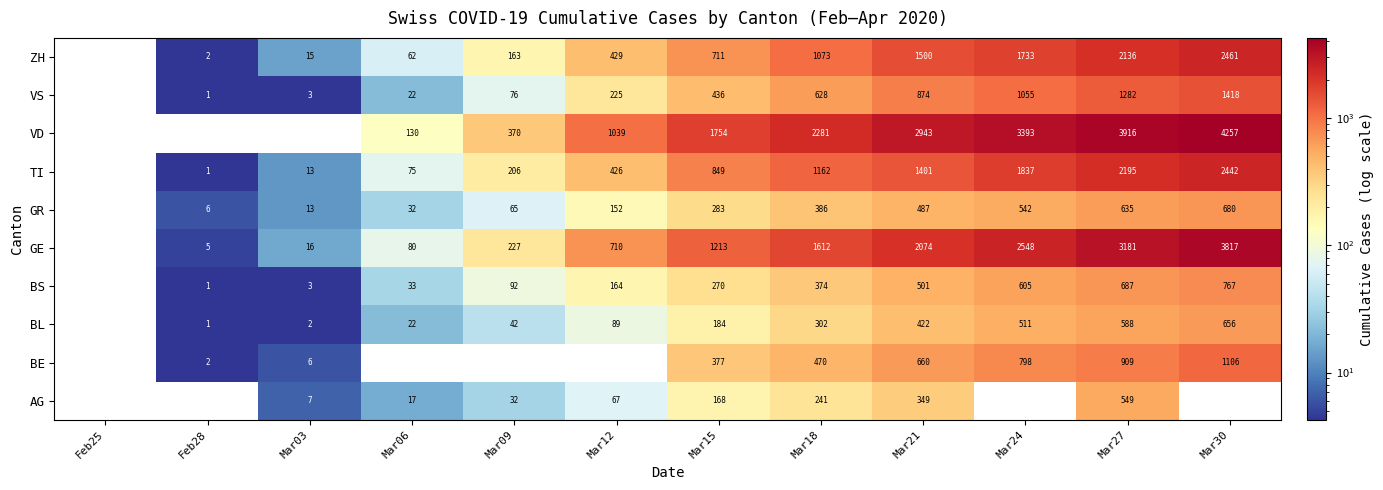

Is it true that BL equals 133 at Mar12?

False